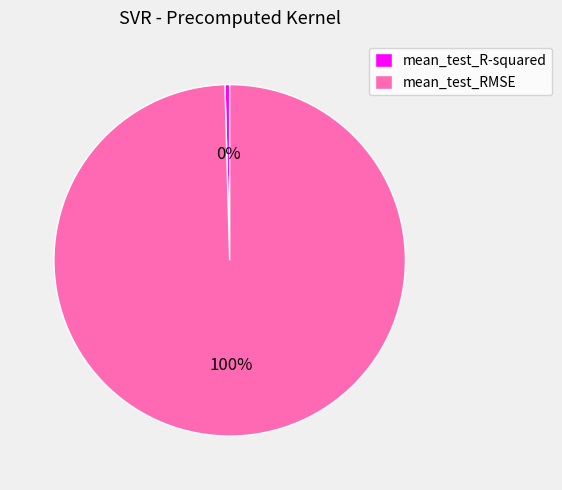

Rank the categories by value from lowest to highest.

mean_test_R-squared, mean_test_RMSE